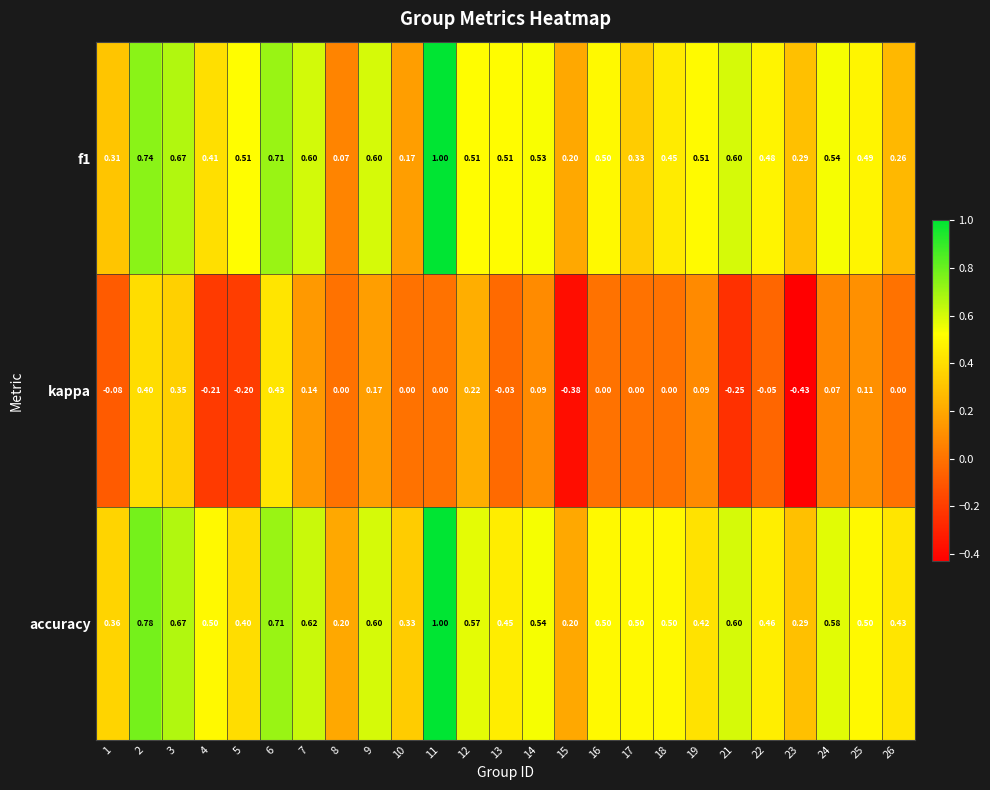

How many data points does each series have?

25